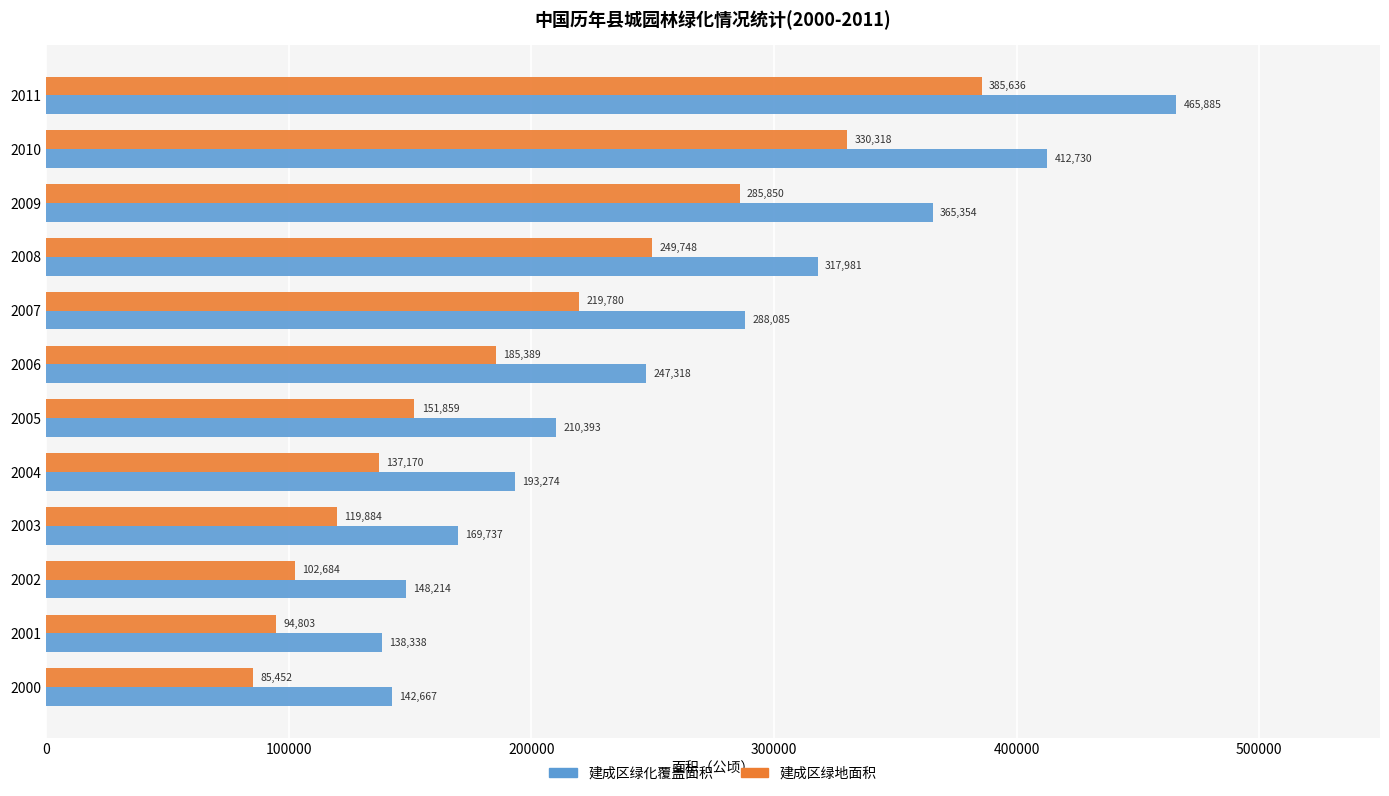

Which series has the largest range (max minus min)?

建成区绿化覆盖面积